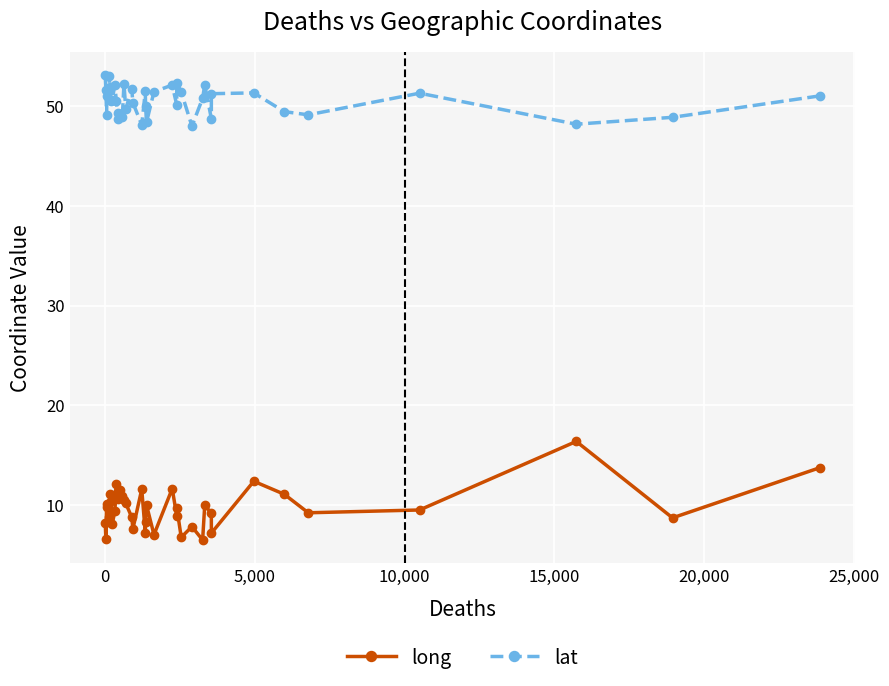

Which series has the largest range (max minus min)?

long